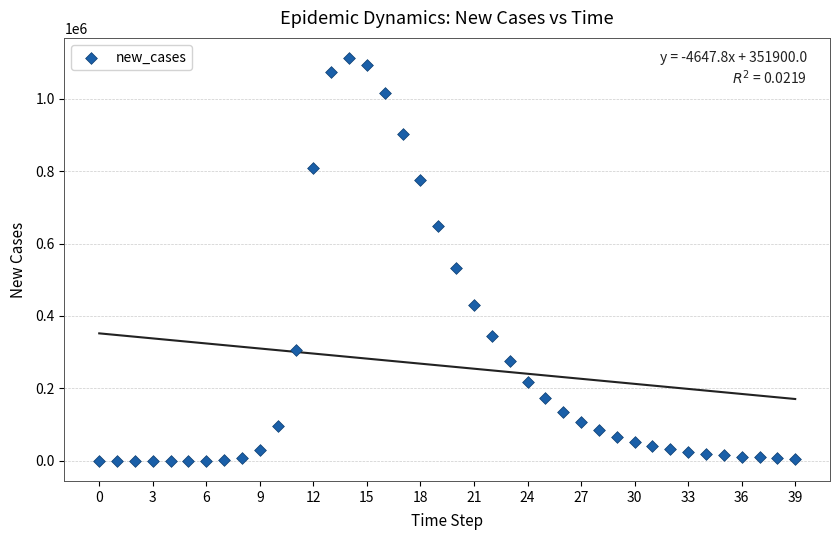

What Y value in the scatter plot is closest to 556059?

531254.4